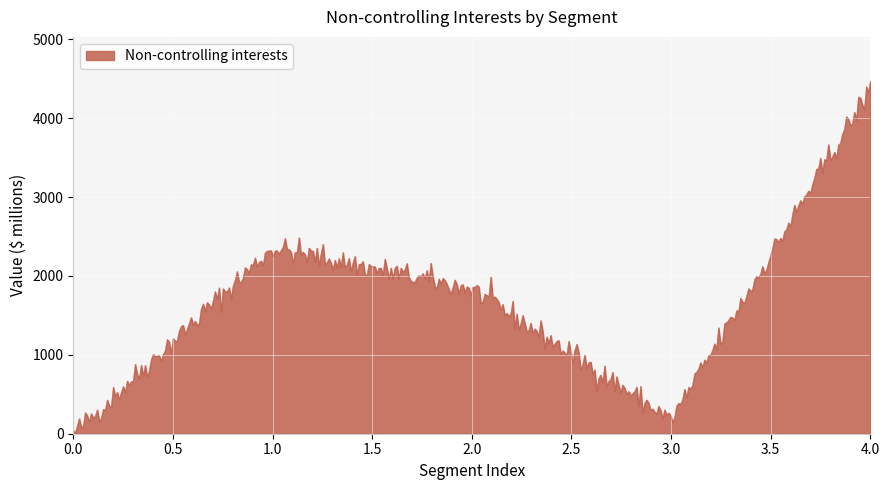

True or false: the data has more than 1 interior local peaks.

True